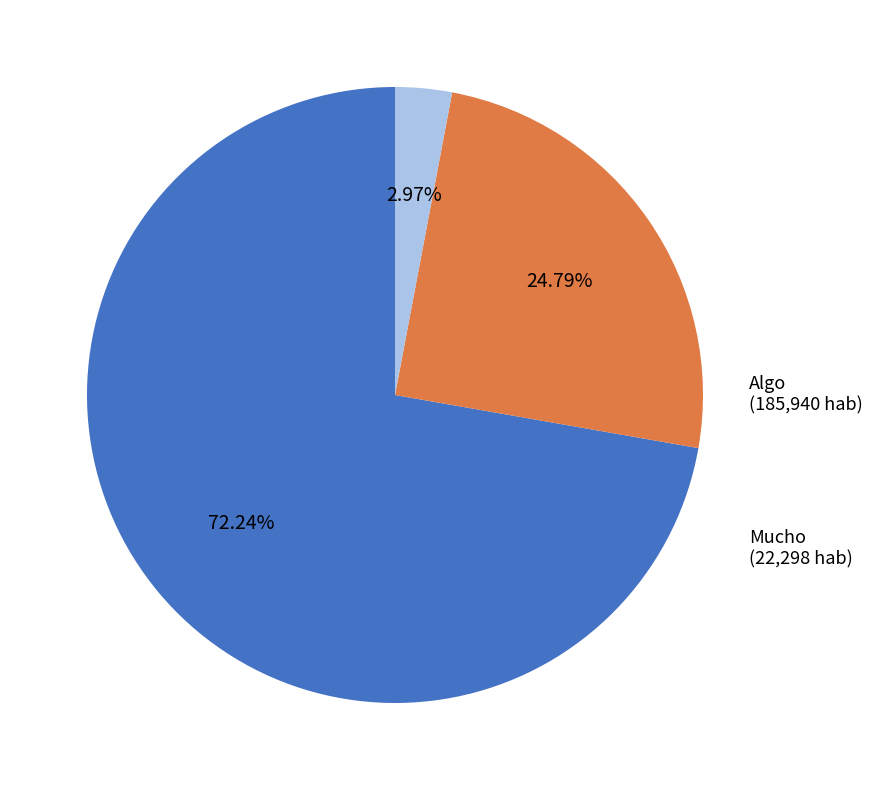

Which slice is the smallest?

Mucho